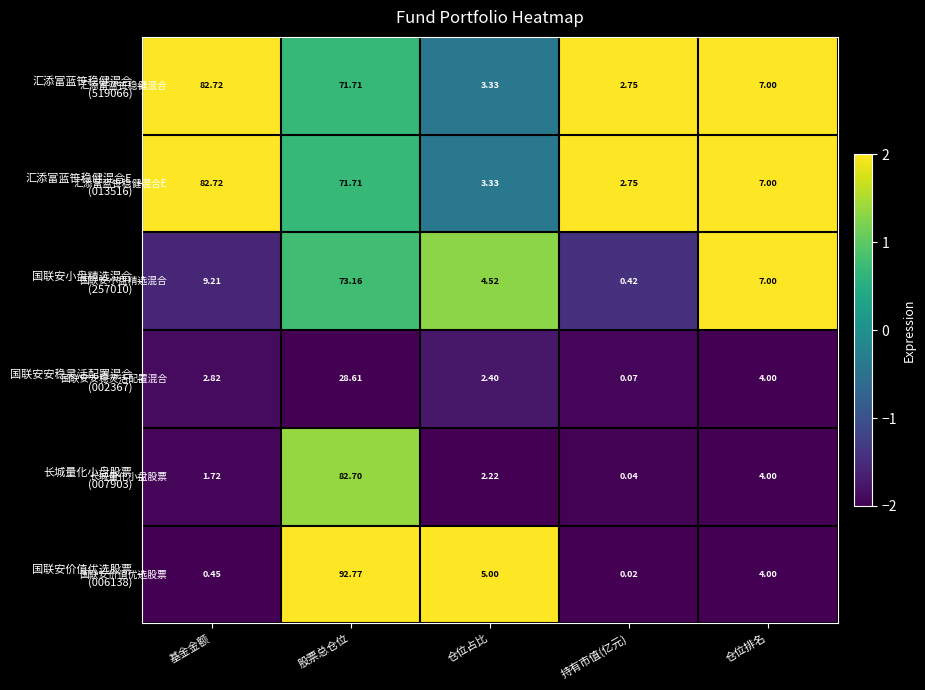

At which category does the chart reach its minimum across all series?

持有市值(亿元)